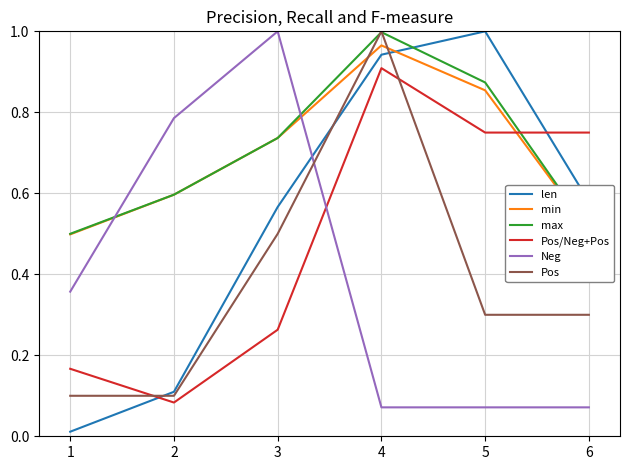

Which category has the lowest value across all series?

1